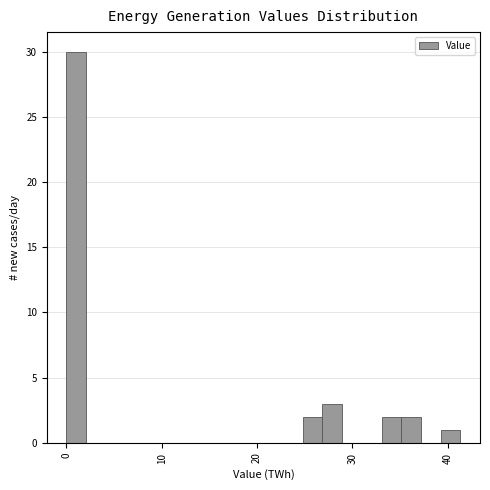

Around what value on the x-axis is the tallest bar? Give the approximate position of its centre, as read against the axis.

1